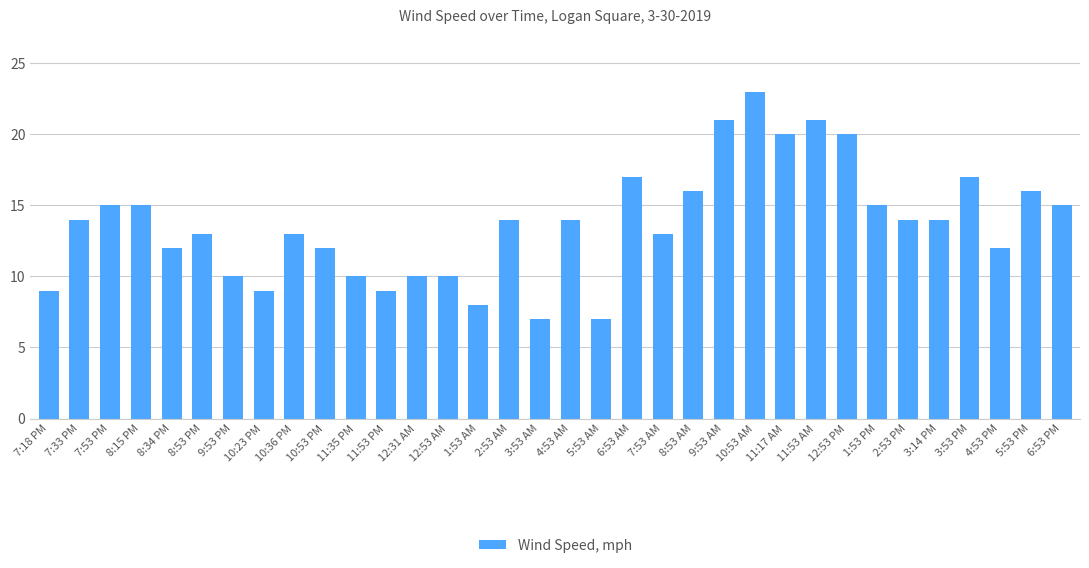

What is the sum of the values at 8:53 AM and 9:53 AM?

37